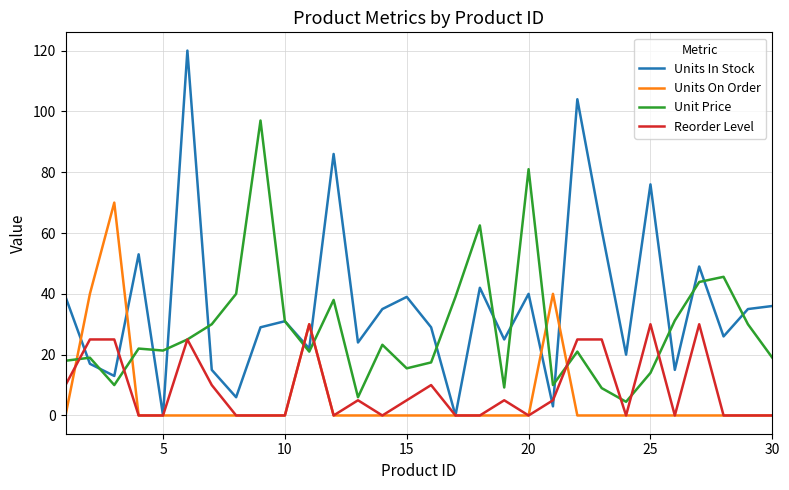

What is the greatest value displayed?

120.0